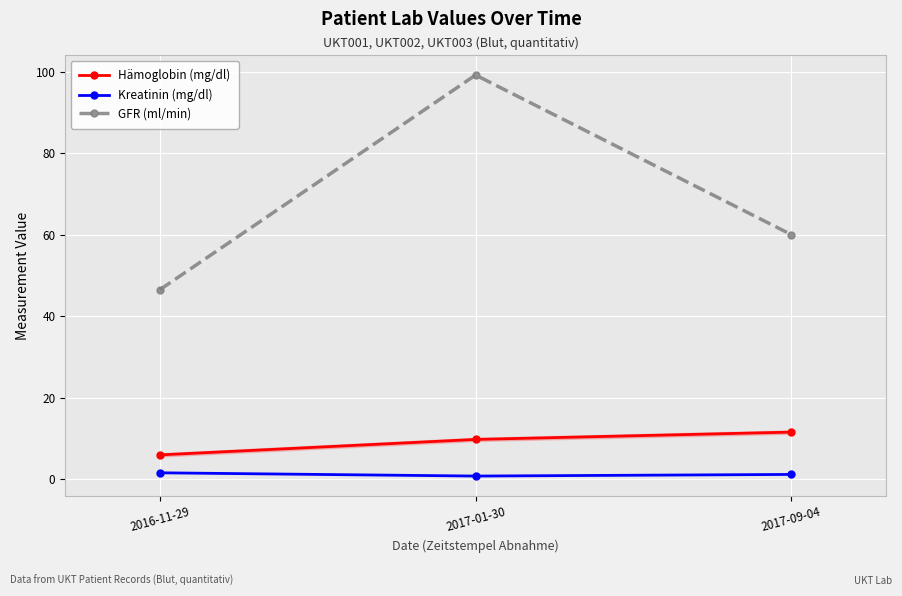

True or false: Kreatinin (mg/dl) has a value of 0.7 at 2017-01-30.

True